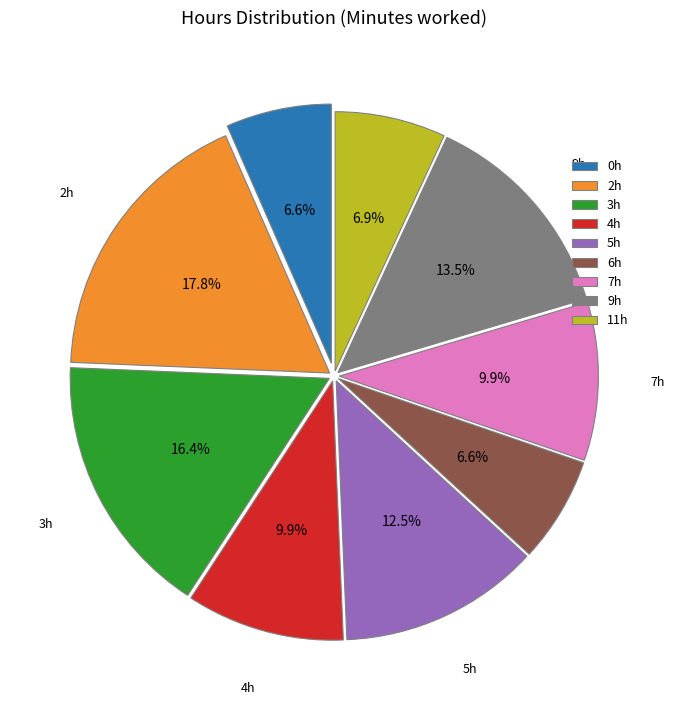

Is there any slice that represents more than half of the pie?

No